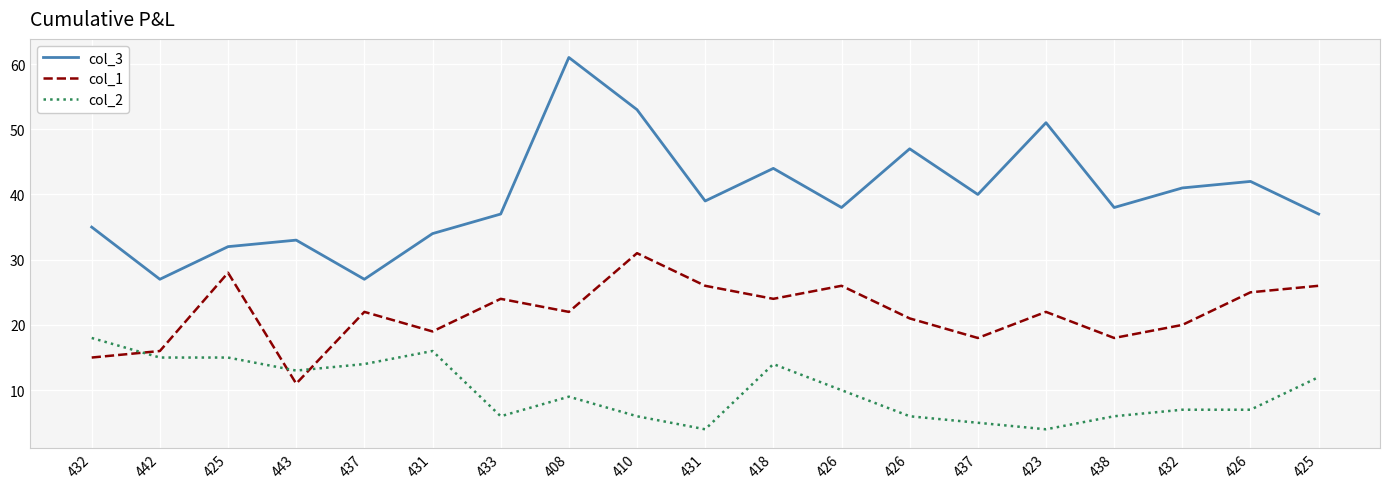

At which category is the sum across all series the highest?

408